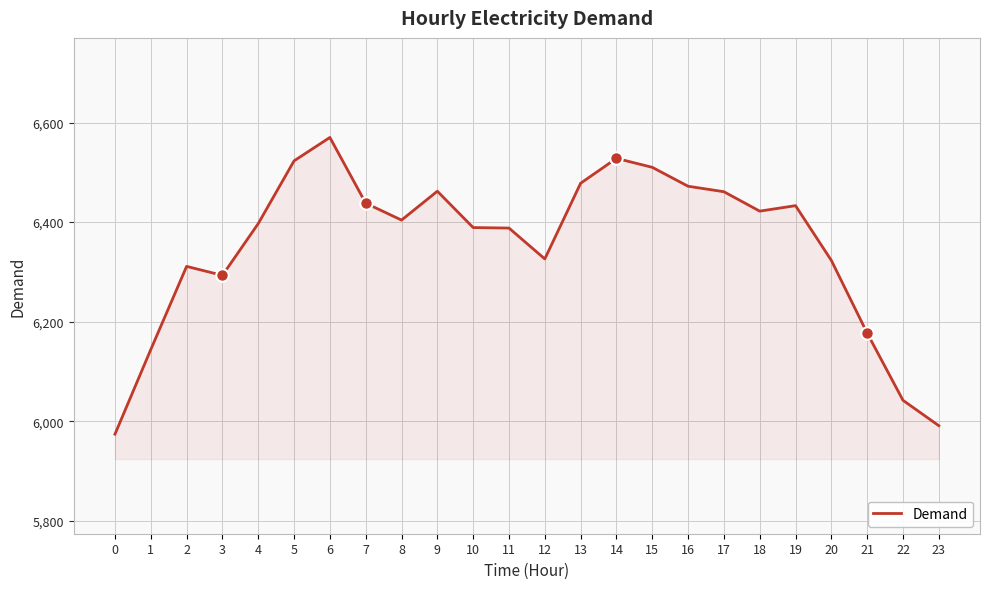

What is the approximate value at 13?

6478